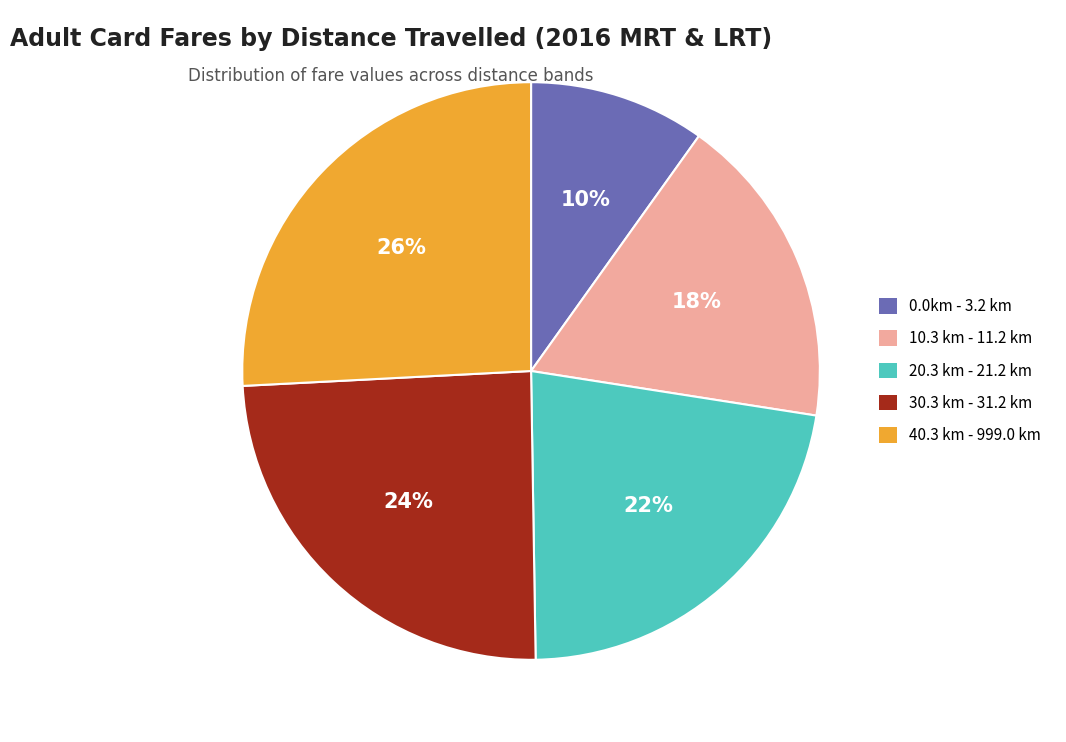

What percentage is the 20.3 km - 21.2 km slice, to the nearest percent?

22%